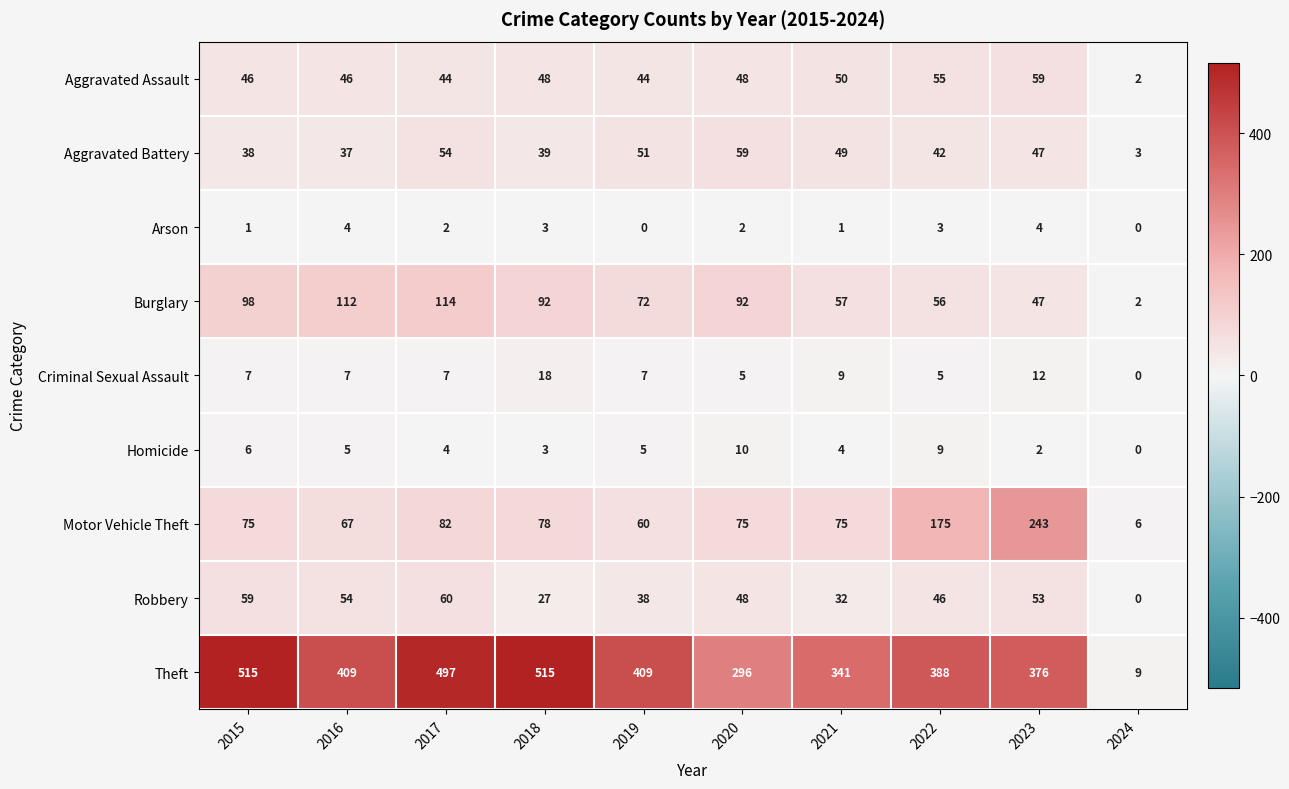

At 2022, list the series in order from largest to smallest.

Theft, Motor Vehicle Theft, Burglary, Aggravated Assault, Robbery, Aggravated Battery, Homicide, Criminal Sexual Assault, Arson